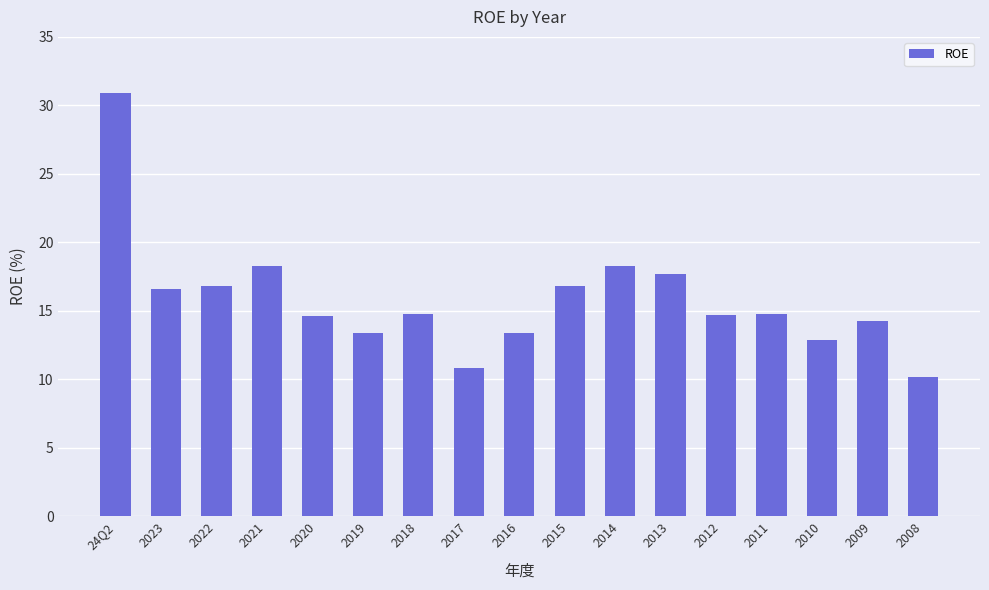

What is the approximate value at 2019?

13.4